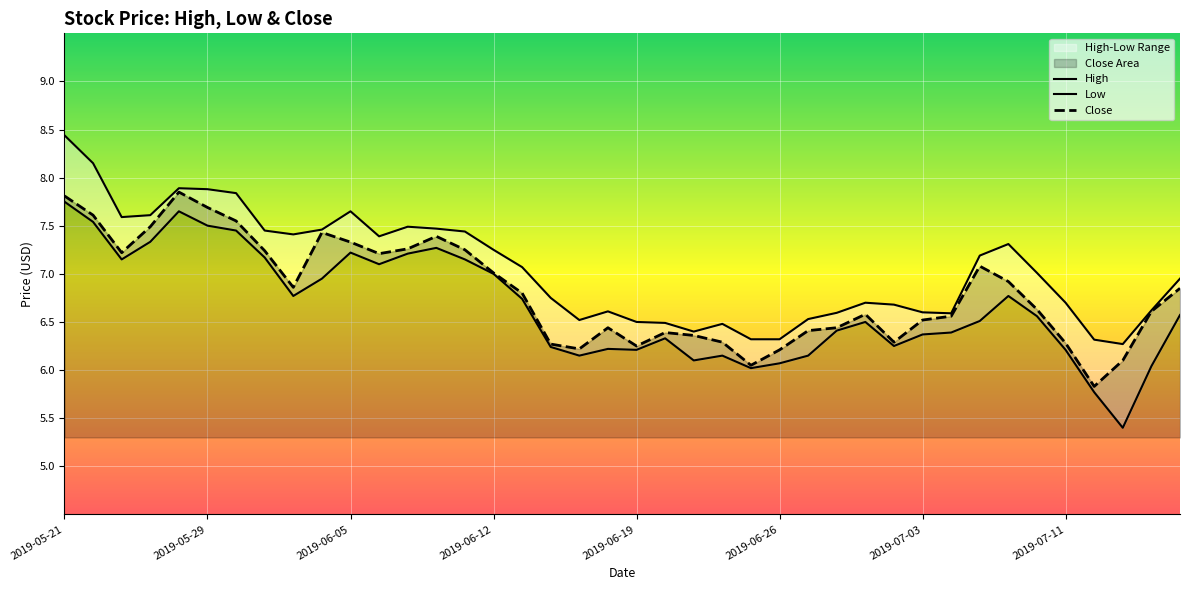

What is the sum of the Low values at 12 and 27?

13.6